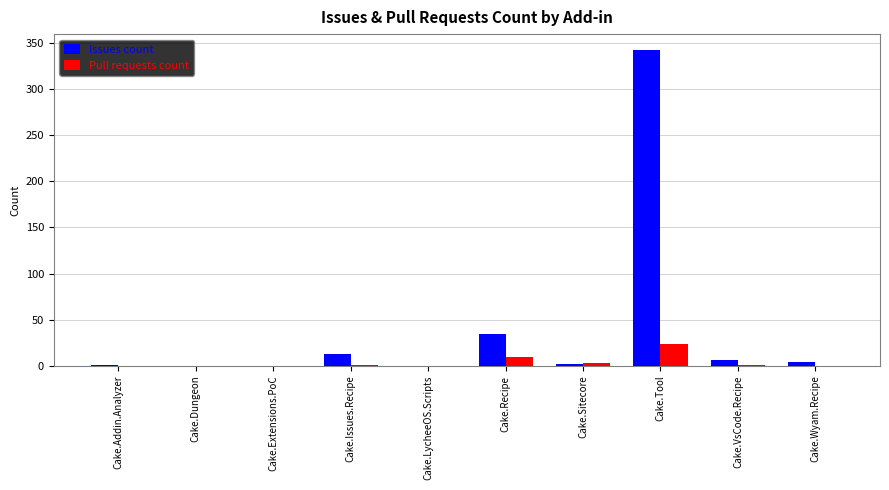

What is the maximum value for Issues count?

342